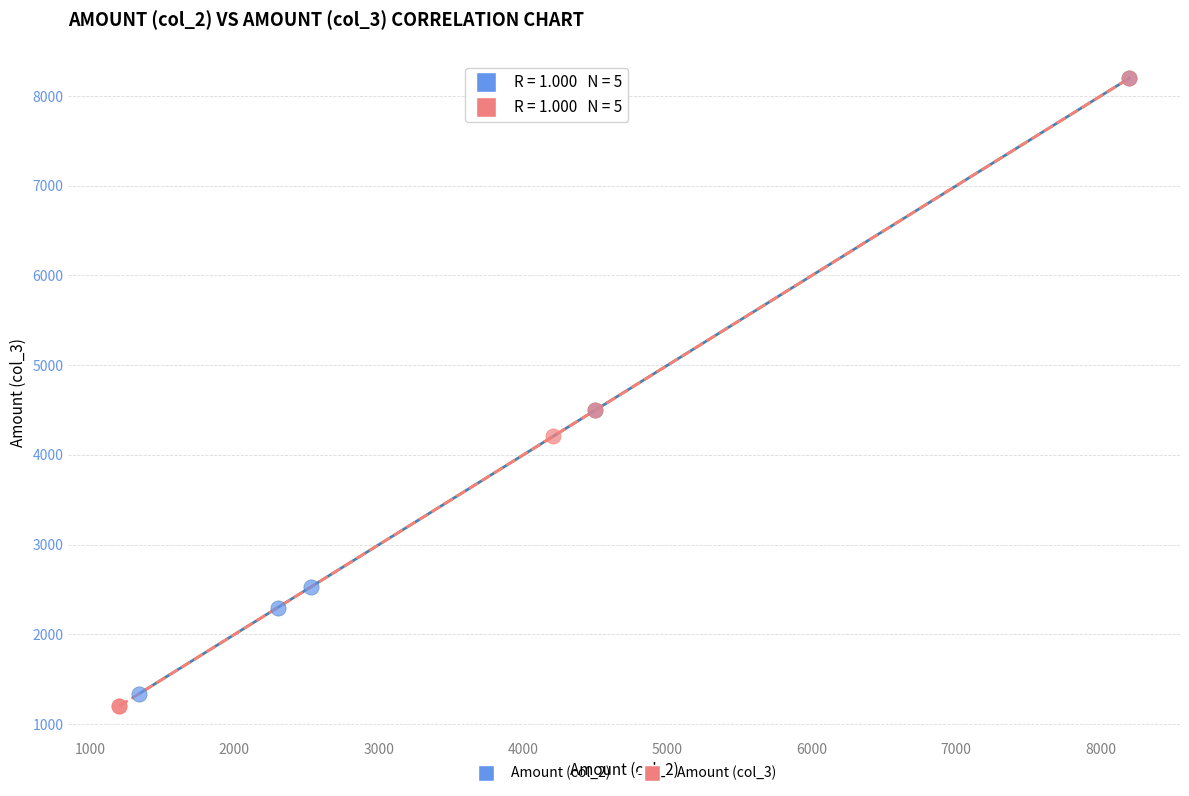

Which series has the largest Y range (max minus min)?

Amount (col_3)